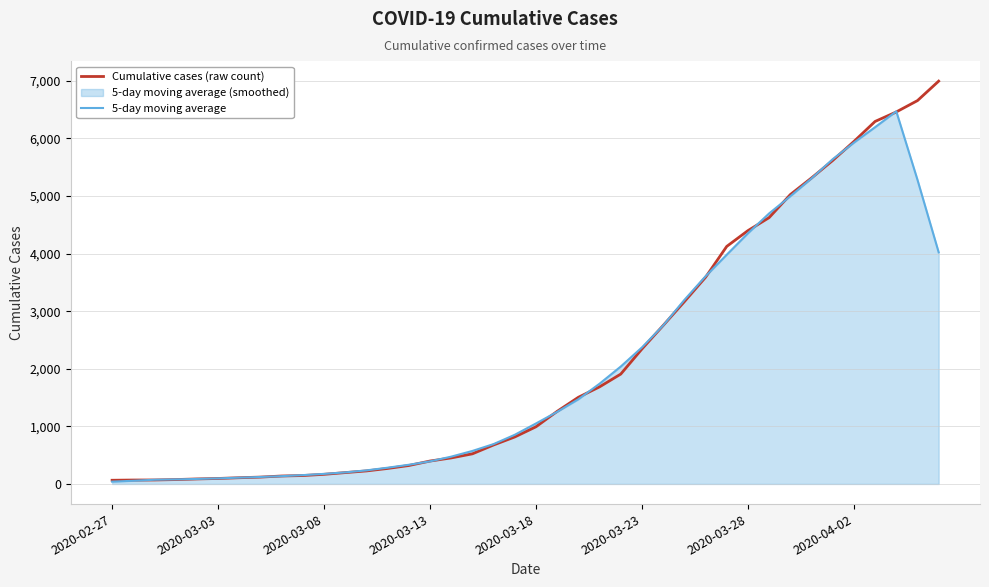

How many interior local peaks does the 5-day moving average series have?

1